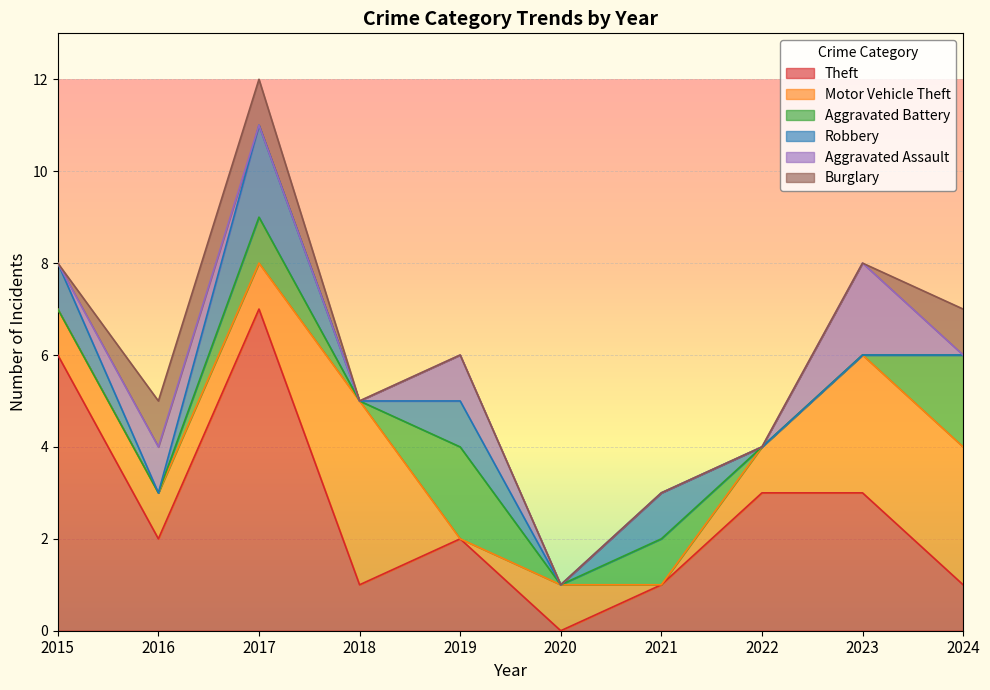

Read the Burglary value at 2016.

1